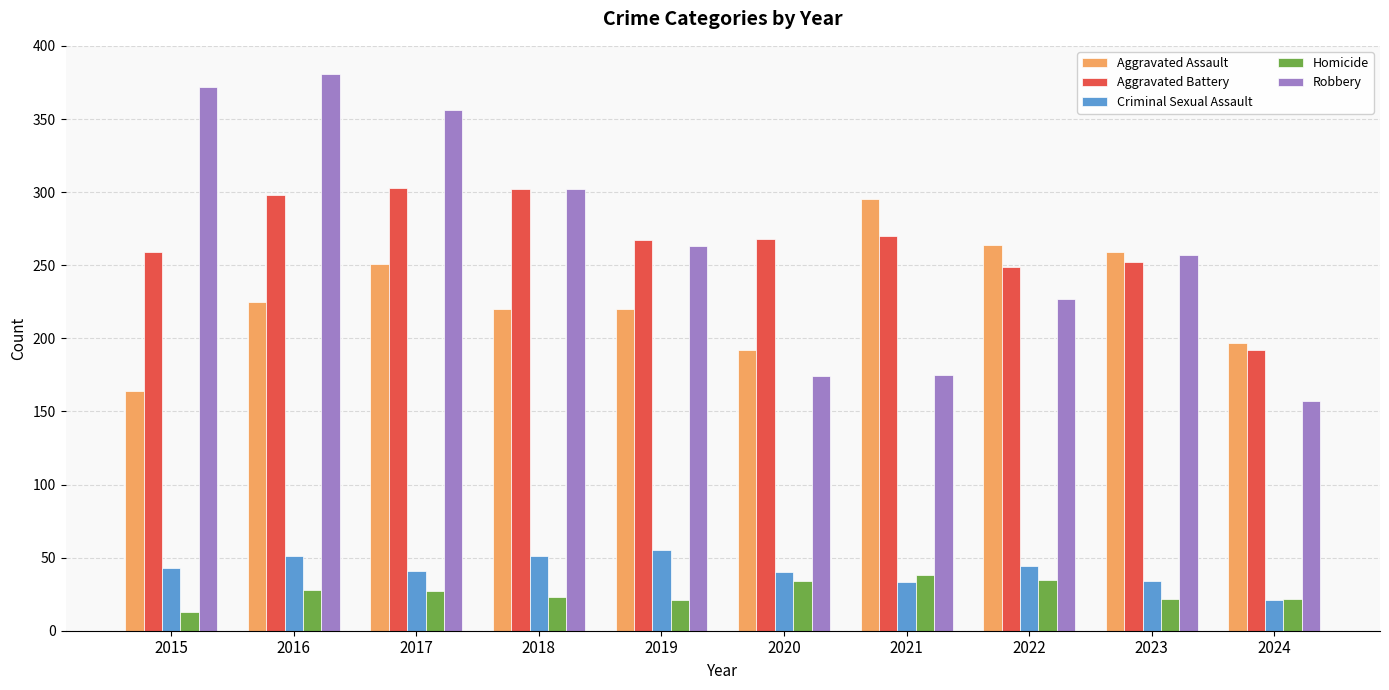

At how many categories does at least one series exceed 207?

9